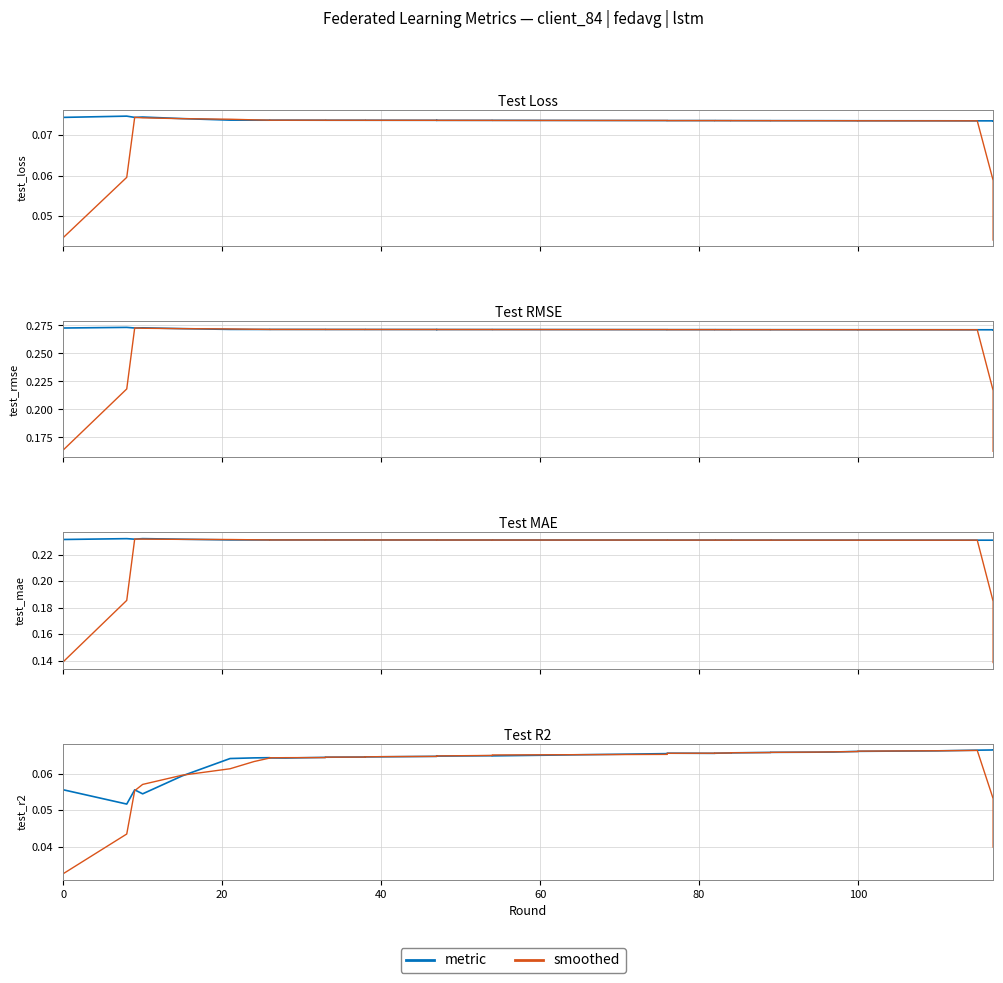

What is the average value of the smoothed series?

0.1